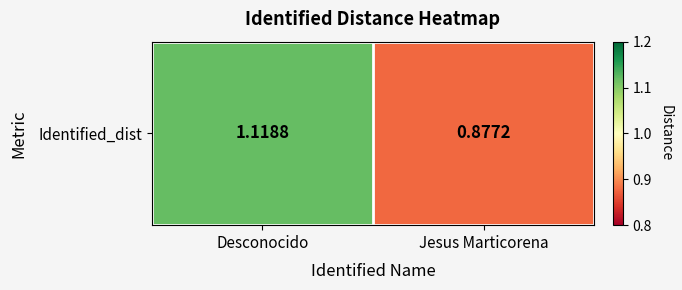

How many values exceed 1?

1